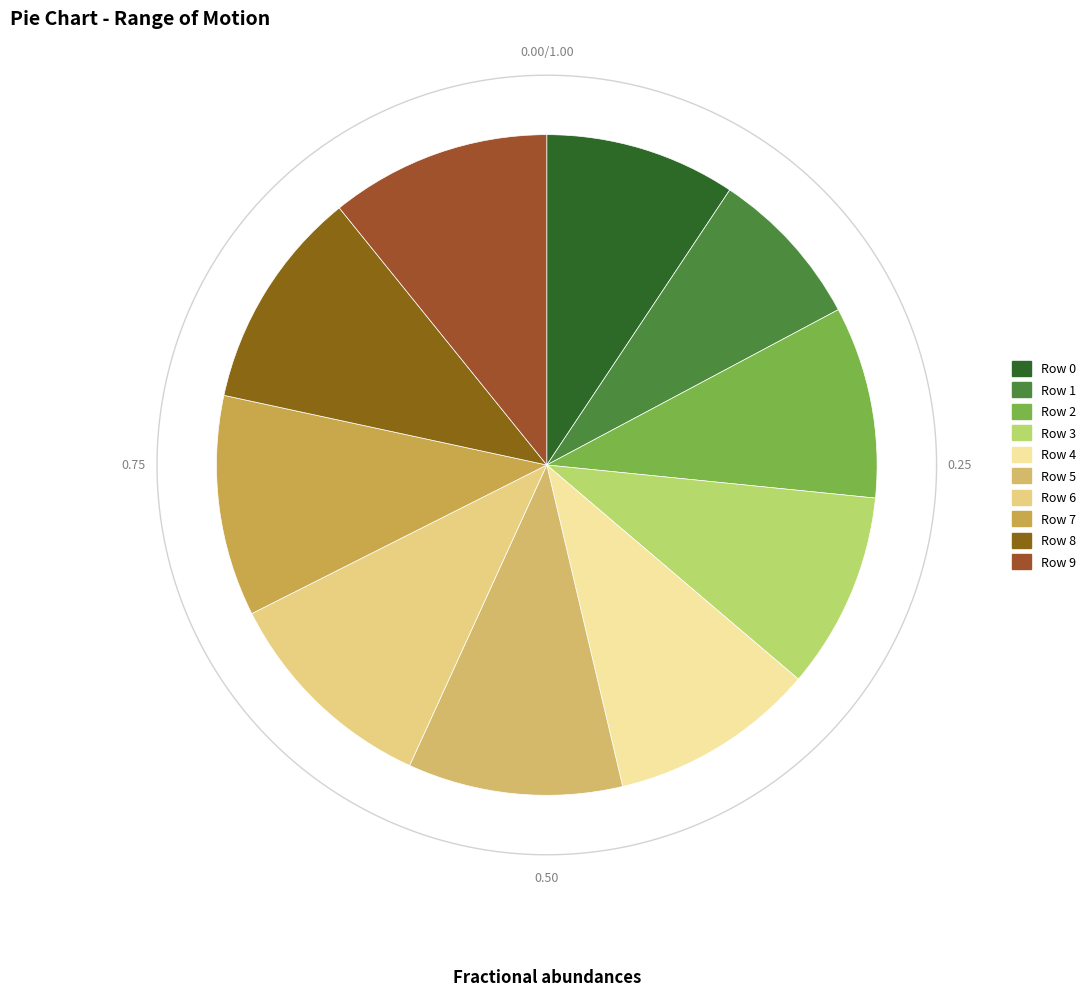

Which has a higher value, Row 8 or Row 6?

Row 8